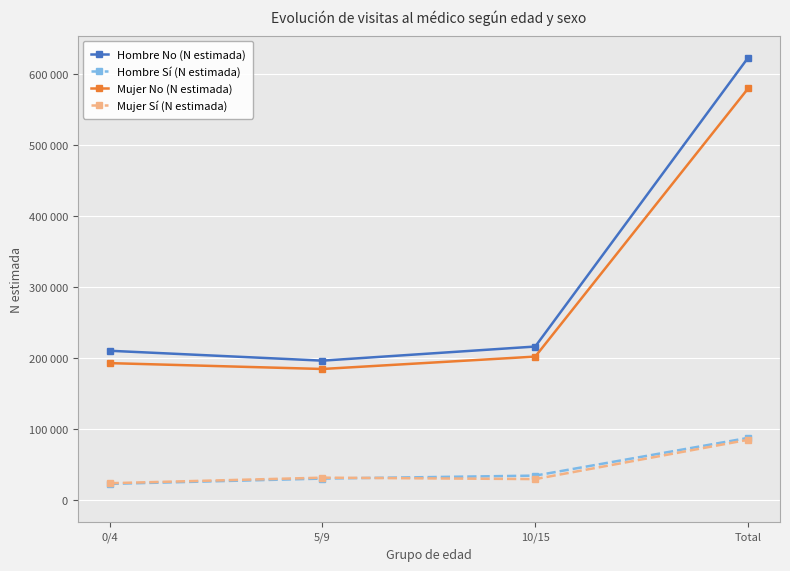

What is the difference between the maximum and minimum values in the Hombre Sí (N estimada) series?

64765